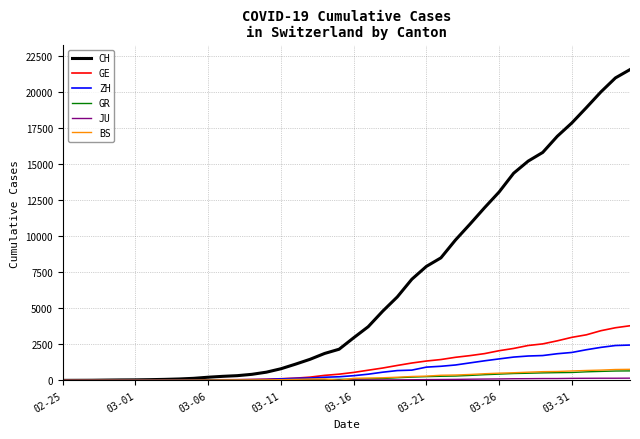

Which series has the largest total across all categories?

CH